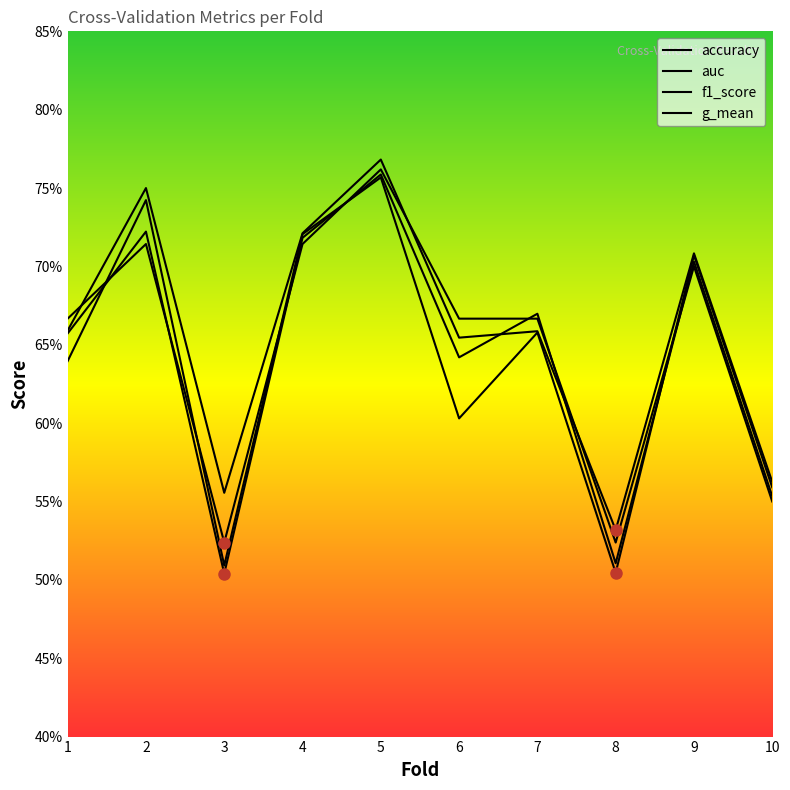

What is the smallest value displayed?

0.5